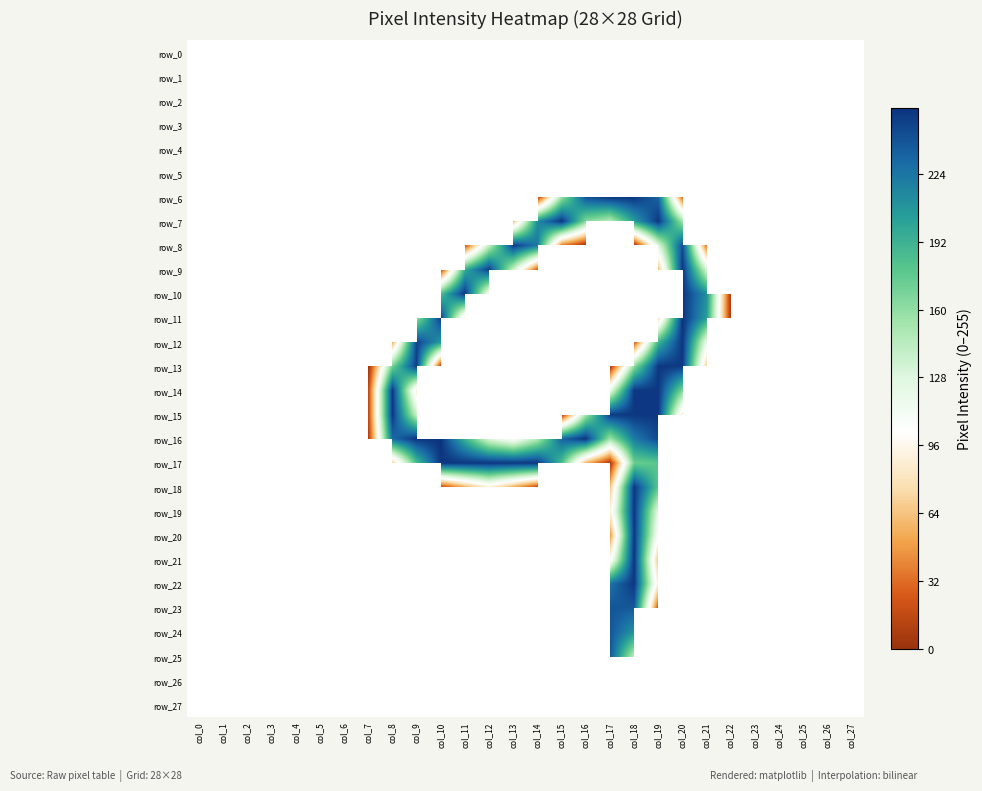

Reading right to left, extract all data points from this chart.

row_0: col_27=0	col_26=0	col_25=0	col_24=0	col_23=0	col_22=0	col_21=0	col_20=0	col_19=0	col_18=0	col_17=0	col_16=0	col_15=0	col_14=0	col_13=0	col_12=0	col_11=0	col_10=0	col_9=0	col_8=0	col_7=0	col_6=0	col_5=0	col_4=0	col_3=0	col_2=0	col_1=0	col_0=0
row_1: col_27=0	col_26=0	col_25=0	col_24=0	col_23=0	col_22=0	col_21=0	col_20=0	col_19=0	col_18=0	col_17=0	col_16=0	col_15=0	col_14=0	col_13=0	col_12=0	col_11=0	col_10=0	col_9=0	col_8=0	col_7=0	col_6=0	col_5=0	col_4=0	col_3=0	col_2=0	col_1=0	col_0=0
row_2: col_27=0	col_26=0	col_25=0	col_24=0	col_23=0	col_22=0	col_21=0	col_20=0	col_19=0	col_18=0	col_17=0	col_16=0	col_15=0	col_14=0	col_13=0	col_12=0	col_11=0	col_10=0	col_9=0	col_8=0	col_7=0	col_6=0	col_5=0	col_4=0	col_3=0	col_2=0	col_1=0	col_0=0
row_3: col_27=0	col_26=0	col_25=0	col_24=0	col_23=0	col_22=0	col_21=0	col_20=0	col_19=0	col_18=0	col_17=0	col_16=0	col_15=0	col_14=0	col_13=0	col_12=0	col_11=0	col_10=0	col_9=0	col_8=0	col_7=0	col_6=0	col_5=0	col_4=0	col_3=0	col_2=0	col_1=0	col_0=0
row_4: col_27=0	col_26=0	col_25=0	col_24=0	col_23=0	col_22=0	col_21=0	col_20=0	col_19=0	col_18=0	col_17=0	col_16=0	col_15=0	col_14=0	col_13=0	col_12=0	col_11=0	col_10=0	col_9=0	col_8=0	col_7=0	col_6=0	col_5=0	col_4=0	col_3=0	col_2=0	col_1=0	col_0=0
row_5: col_27=0	col_26=0	col_25=0	col_24=0	col_23=0	col_22=0	col_21=0	col_20=0	col_19=0	col_18=0	col_17=0	col_16=0	col_15=0	col_14=0	col_13=0	col_12=0	col_11=0	col_10=0	col_9=0	col_8=0	col_7=0	col_6=0	col_5=0	col_4=0	col_3=0	col_2=0	col_1=0	col_0=0
row_6: col_27=0	col_26=0	col_25=0	col_24=0	col_23=0	col_22=0	col_21=0	col_20=31	col_19=232	col_18=254	col_17=254	col_16=241	col_15=157	col_14=9	col_13=0	col_12=0	col_11=0	col_10=0	col_9=0	col_8=0	col_7=0	col_6=0	col_5=0	col_4=0	col_3=0	col_2=0	col_1=0	col_0=0
row_7: col_27=0	col_26=0	col_25=0	col_24=0	col_23=0	col_22=0	col_21=0	col_20=154	col_19=253	col_18=204	col_17=145	col_16=164	col_15=254	col_14=213	col_13=60	col_12=0	col_11=0	col_10=0	col_9=0	col_8=0	col_7=0	col_6=0	col_5=0	col_4=0	col_3=0	col_2=0	col_1=0	col_0=0
row_8: col_27=0	col_26=0	col_25=0	col_24=0	col_23=0	col_22=0	col_21=34	col_20=243	col_19=128	col_18=3	col_17=0	col_16=3	col_15=37	col_14=222	col_13=250	col_12=142	col_11=22	col_10=0	col_9=0	col_8=0	col_7=0	col_6=0	col_5=0	col_4=0	col_3=0	col_2=0	col_1=0	col_0=0
row_9: col_27=0	col_26=0	col_25=0	col_24=0	col_23=0	col_22=0	col_21=132	col_20=254	col_19=62	col_18=0	col_17=0	col_16=0	col_15=0	col_14=25	col_13=138	col_12=250	col_11=195	col_10=15	col_9=0	col_8=0	col_7=0	col_6=0	col_5=0	col_4=0	col_3=0	col_2=0	col_1=0	col_0=0
row_10: col_27=0	col_26=0	col_25=0	col_24=0	col_23=0	col_22=5	col_21=211	col_20=254	col_19=0	col_18=0	col_17=0	col_16=0	col_15=0	col_14=0	col_13=0	col_12=107	col_11=253	col_10=184	col_9=0	col_8=0	col_7=0	col_6=0	col_5=0	col_4=0	col_3=0	col_2=0	col_1=0	col_0=0
row_11: col_27=0	col_26=0	col_25=0	col_24=0	col_23=0	col_22=5	col_21=203	col_20=255	col_19=75	col_18=0	col_17=0	col_16=0	col_15=0	col_14=0	col_13=0	col_12=0	col_11=84	col_10=251	col_9=158	col_8=0	col_7=0	col_6=0	col_5=0	col_4=0	col_3=0	col_2=0	col_1=0	col_0=0
row_12: col_27=0	col_26=0	col_25=0	col_24=0	col_23=0	col_22=0	col_21=119	col_20=254	col_19=191	col_18=24	col_17=0	col_16=0	col_15=0	col_14=0	col_13=0	col_12=0	col_11=0	col_10=206	col_9=248	col_8=55	col_7=0	col_6=0	col_5=0	col_4=0	col_3=0	col_2=0	col_1=0	col_0=0
row_13: col_27=0	col_26=0	col_25=0	col_24=0	col_23=0	col_22=0	col_21=68	col_20=252	col_19=253	col_18=162	col_17=6	col_16=0	col_15=0	col_14=0	col_13=0	col_12=0	col_11=0	col_10=9	col_9=249	col_8=171	col_7=1	col_6=0	col_5=0	col_4=0	col_3=0	col_2=0	col_1=0	col_0=0
row_14: col_27=0	col_26=0	col_25=0	col_24=0	col_23=0	col_22=0	col_21=0	col_20=166	col_19=253	col_18=253	col_17=121	col_16=0	col_15=0	col_14=0	col_13=0	col_12=0	col_11=0	col_10=0	col_9=87	col_8=253	col_7=15	col_6=0	col_5=0	col_4=0	col_3=0	col_2=0	col_1=0	col_0=0
row_15: col_27=0	col_26=0	col_25=0	col_24=0	col_23=0	col_22=0	col_21=0	col_20=84	col_19=253	col_18=253	col_17=251	col_16=154	col_15=9	col_14=0	col_13=0	col_12=0	col_11=0	col_10=0	col_9=139	col_8=253	col_7=15	col_6=0	col_5=0	col_4=0	col_3=0	col_2=0	col_1=0	col_0=0
row_16: col_27=0	col_26=0	col_25=0	col_24=0	col_23=0	col_22=0	col_21=0	col_20=0	col_19=245	col_18=221	col_17=155	col_16=254	col_15=232	col_14=148	col_13=105	col_12=130	col_11=192	col_10=255	col_9=254	col_8=229	col_7=9	col_6=0	col_5=0	col_4=0	col_3=0	col_2=0	col_1=0	col_0=0
row_17: col_27=0	col_26=0	col_25=0	col_24=0	col_23=0	col_22=0	col_21=0	col_20=0	col_19=178	col_18=173	col_17=7	col_16=58	col_15=185	col_14=253	col_13=253	col_12=253	col_11=253	col_10=254	col_9=185	col_8=70	col_7=0	col_6=0	col_5=0	col_4=0	col_3=0	col_2=0	col_1=0	col_0=0
row_18: col_27=0	col_26=0	col_25=0	col_24=0	col_23=0	col_22=0	col_21=0	col_20=0	col_19=178	col_18=253	col_17=64	col_16=0	col_15=0	col_14=15	col_13=54	col_12=89	col_11=54	col_10=15	col_9=0	col_8=0	col_7=0	col_6=0	col_5=0	col_4=0	col_3=0	col_2=0	col_1=0	col_0=0
row_19: col_27=0	col_26=0	col_25=0	col_24=0	col_23=0	col_22=0	col_21=0	col_20=0	col_19=122	col_18=253	col_17=90	col_16=0	col_15=0	col_14=0	col_13=0	col_12=0	col_11=0	col_10=0	col_9=0	col_8=0	col_7=0	col_6=0	col_5=0	col_4=0	col_3=0	col_2=0	col_1=0	col_0=0
row_20: col_27=0	col_26=0	col_25=0	col_24=0	col_23=0	col_22=0	col_21=0	col_20=0	col_19=104	col_18=253	col_17=46	col_16=0	col_15=0	col_14=0	col_13=0	col_12=0	col_11=0	col_10=0	col_9=0	col_8=0	col_7=0	col_6=0	col_5=0	col_4=0	col_3=0	col_2=0	col_1=0	col_0=0
row_21: col_27=0	col_26=0	col_25=0	col_24=0	col_23=0	col_22=0	col_21=0	col_20=0	col_19=61	col_18=254	col_17=99	col_16=0	col_15=0	col_14=0	col_13=0	col_12=0	col_11=0	col_10=0	col_9=0	col_8=0	col_7=0	col_6=0	col_5=0	col_4=0	col_3=0	col_2=0	col_1=0	col_0=0
row_22: col_27=0	col_26=0	col_25=0	col_24=0	col_23=0	col_22=0	col_21=0	col_20=0	col_19=87	col_18=253	col_17=226	col_16=0	col_15=0	col_14=0	col_13=0	col_12=0	col_11=0	col_10=0	col_9=0	col_8=0	col_7=0	col_6=0	col_5=0	col_4=0	col_3=0	col_2=0	col_1=0	col_0=0
row_23: col_27=0	col_26=0	col_25=0	col_24=0	col_23=0	col_22=0	col_21=0	col_20=0	col_19=19	col_18=237	col_17=239	col_16=0	col_15=0	col_14=0	col_13=0	col_12=0	col_11=0	col_10=0	col_9=0	col_8=0	col_7=0	col_6=0	col_5=0	col_4=0	col_3=0	col_2=0	col_1=0	col_0=0
row_24: col_27=0	col_26=0	col_25=0	col_24=0	col_23=0	col_22=0	col_21=0	col_20=0	col_19=0	col_18=208	col_17=239	col_16=0	col_15=0	col_14=0	col_13=0	col_12=0	col_11=0	col_10=0	col_9=0	col_8=0	col_7=0	col_6=0	col_5=0	col_4=0	col_3=0	col_2=0	col_1=0	col_0=0
row_25: col_27=0	col_26=0	col_25=0	col_24=0	col_23=0	col_22=0	col_21=0	col_20=0	col_19=0	col_18=142	col_17=239	col_16=0	col_15=0	col_14=0	col_13=0	col_12=0	col_11=0	col_10=0	col_9=0	col_8=0	col_7=0	col_6=0	col_5=0	col_4=0	col_3=0	col_2=0	col_1=0	col_0=0
row_26: col_27=0	col_26=0	col_25=0	col_24=0	col_23=0	col_22=0	col_21=0	col_20=0	col_19=0	col_18=0	col_17=0	col_16=0	col_15=0	col_14=0	col_13=0	col_12=0	col_11=0	col_10=0	col_9=0	col_8=0	col_7=0	col_6=0	col_5=0	col_4=0	col_3=0	col_2=0	col_1=0	col_0=0
row_27: col_27=0	col_26=0	col_25=0	col_24=0	col_23=0	col_22=0	col_21=0	col_20=0	col_19=0	col_18=0	col_17=0	col_16=0	col_15=0	col_14=0	col_13=0	col_12=0	col_11=0	col_10=0	col_9=0	col_8=0	col_7=0	col_6=0	col_5=0	col_4=0	col_3=0	col_2=0	col_1=0	col_0=0